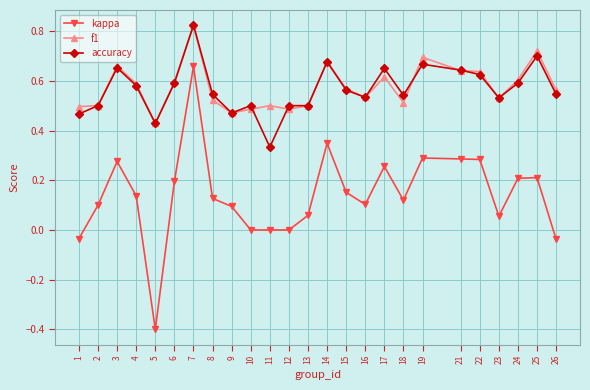

Which series has the widest spread of values?

kappa